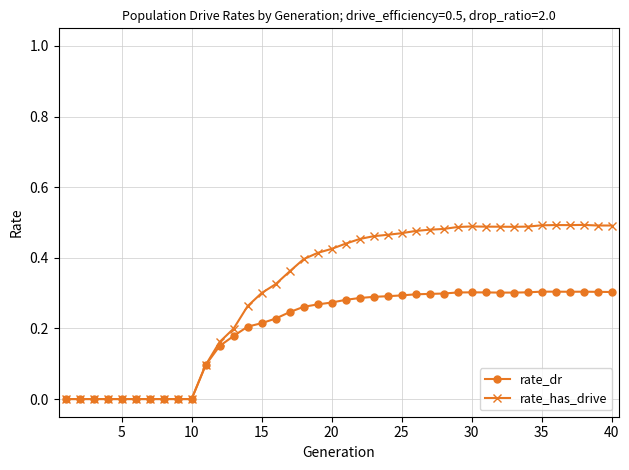

List the series in order of their peak value, lowest first.

rate_dr, rate_has_drive